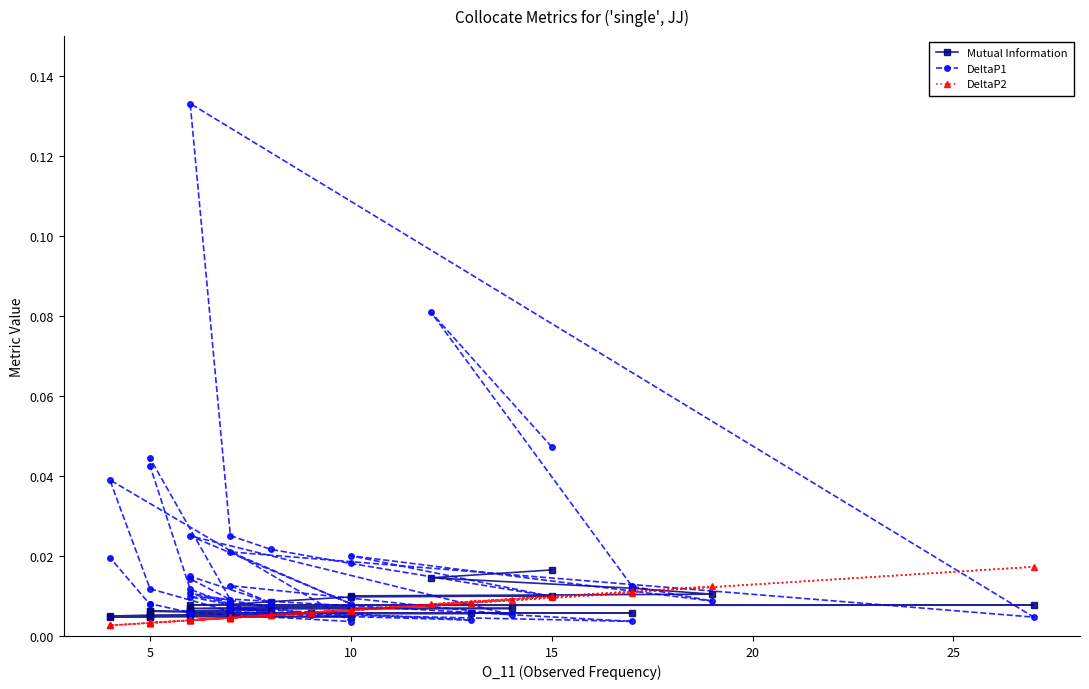

Which series has the largest total across all categories?

DeltaP1